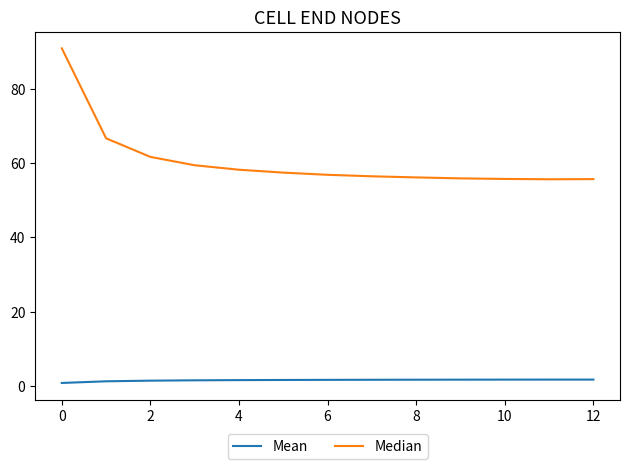

In Mean, how many points are higher than both neighbors (excluding endpoints)?

1